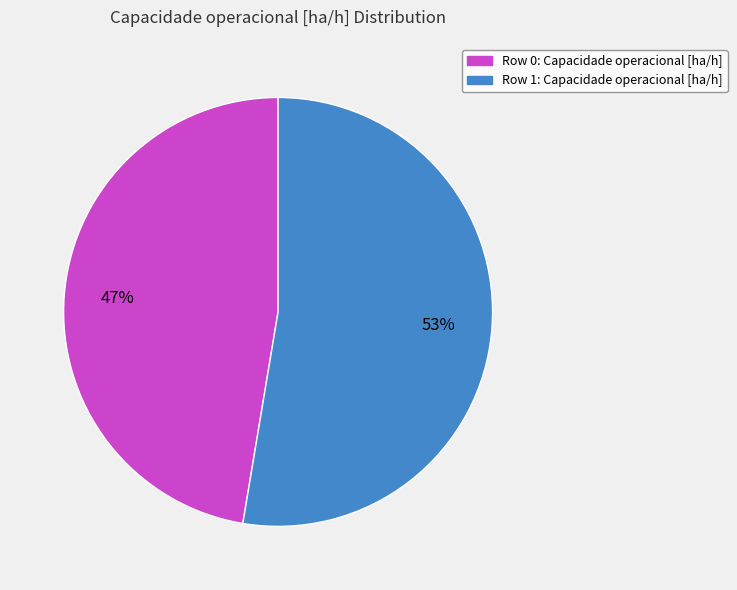

Is the sum of Row 1 and Row 0 greater than half?

Yes